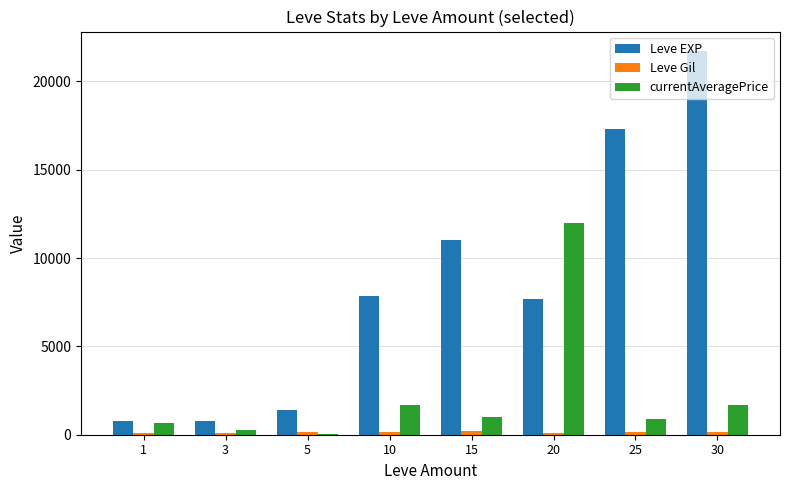

What is the maximum value shown in the chart?

21740.0